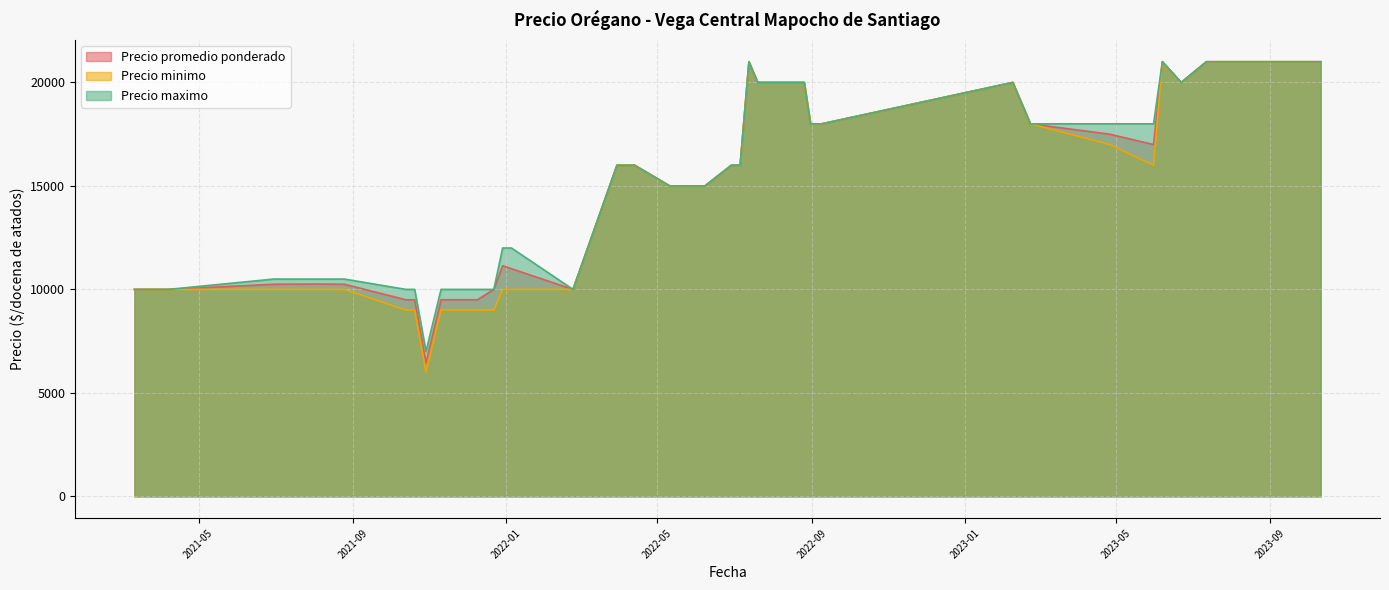

What is the label of the 32nd point from the right?

2022-08-17